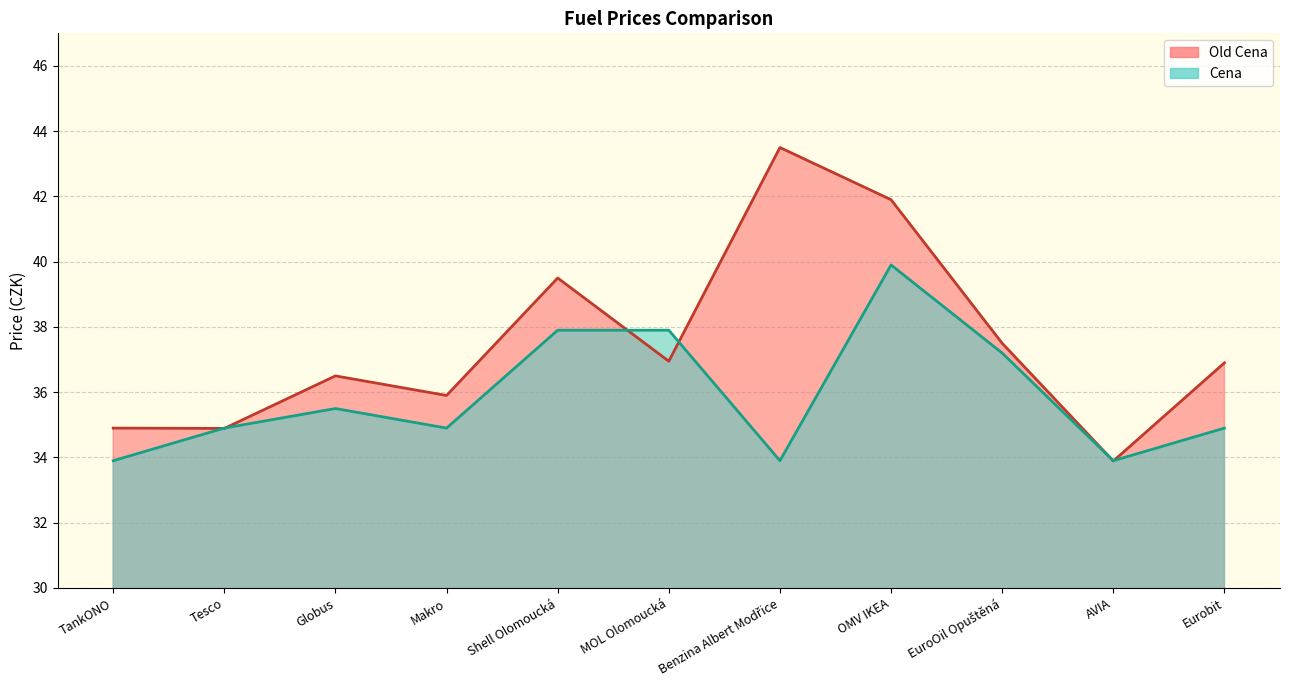

Which label corresponds to the largest value in the chart?

Benzina Albert Modřice